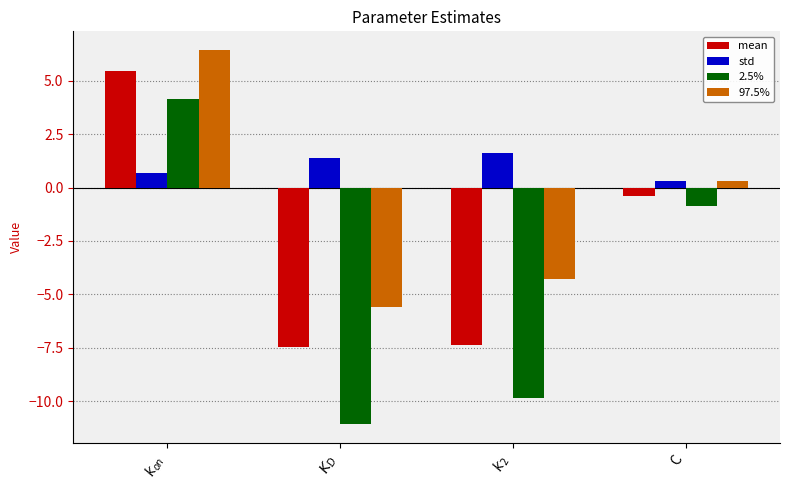

How many negative values does the mean series have?

3